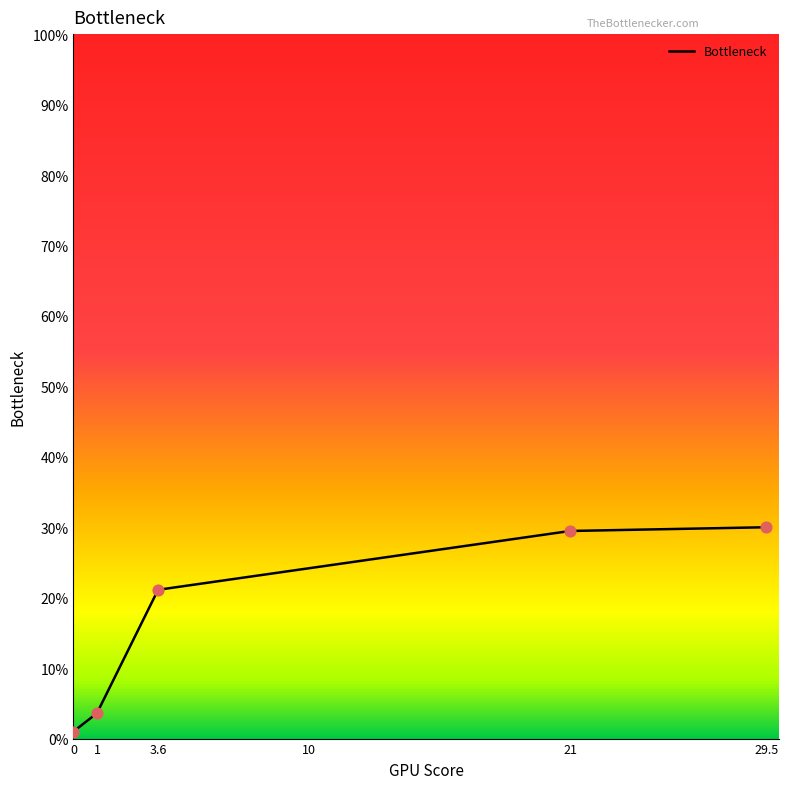

Which has a higher value, 21 or 29.5?

29.5